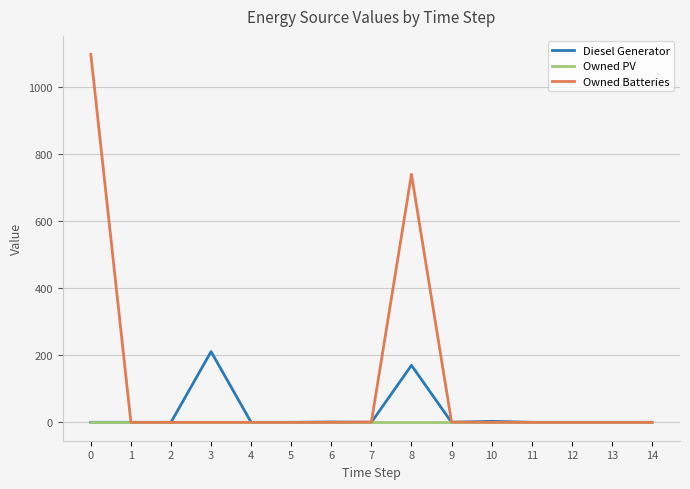

Does the chart have visible grid lines?

Yes